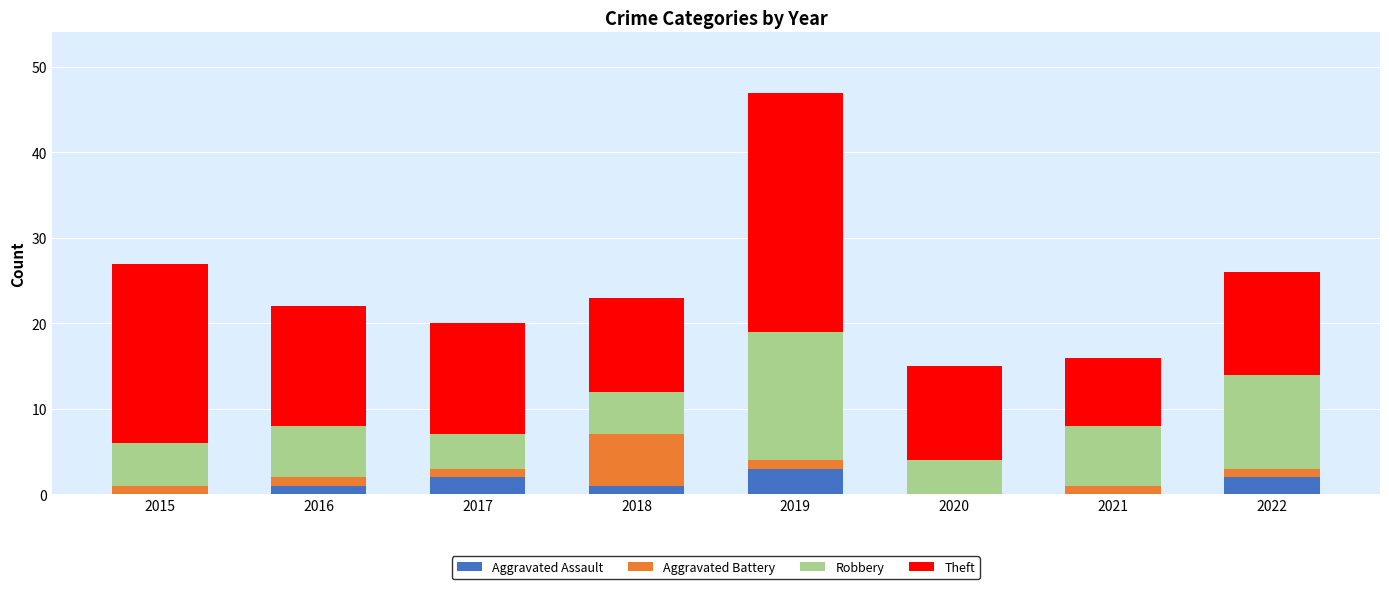

What are all the series names shown in the legend?

Aggravated Assault, Aggravated Battery, Robbery, Theft